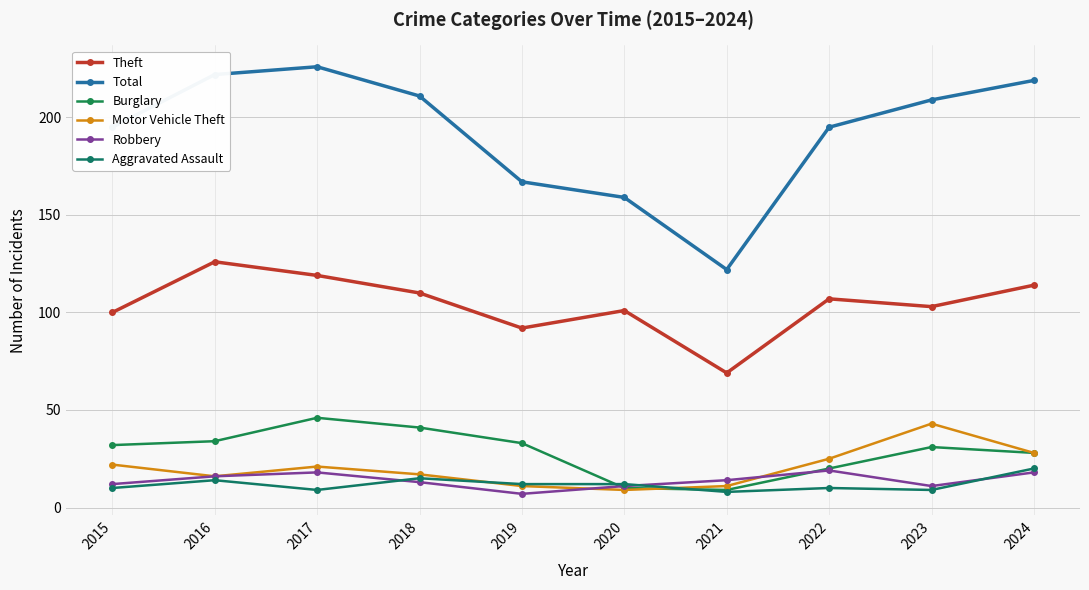

What is the smallest value displayed?

7